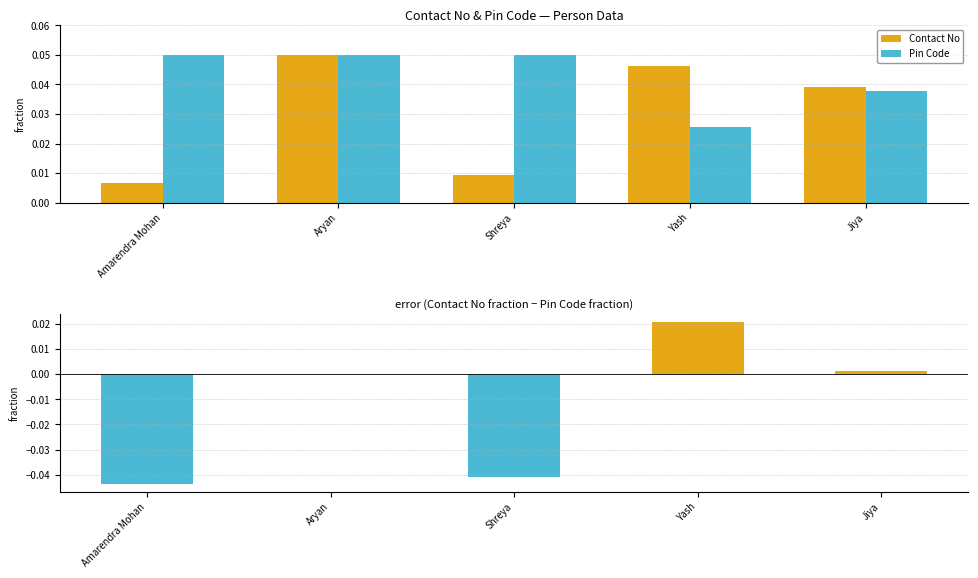

Which label corresponds to the largest value in the chart?

Aryan